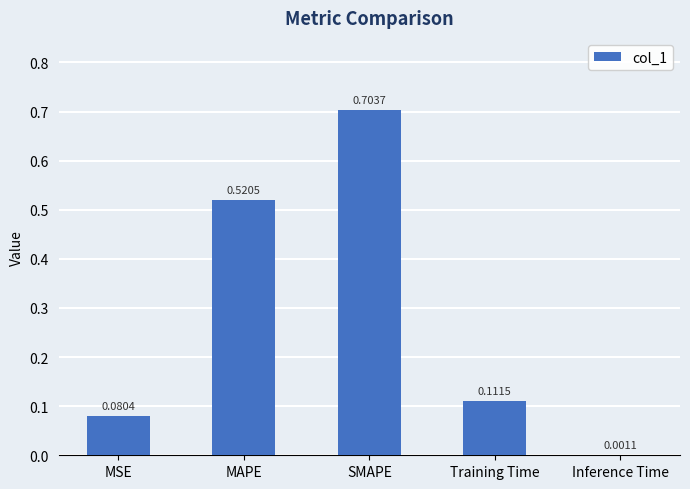

Which category has the highest value across all series?

SMAPE